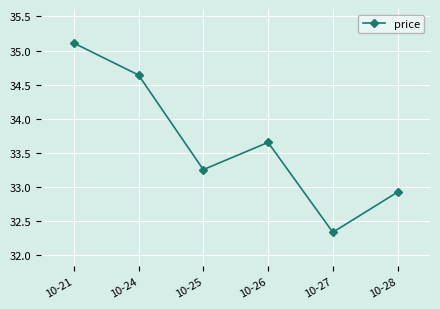

Rank the categories by value from lowest to highest.

10-27, 10-28, 10-25, 10-26, 10-24, 10-21